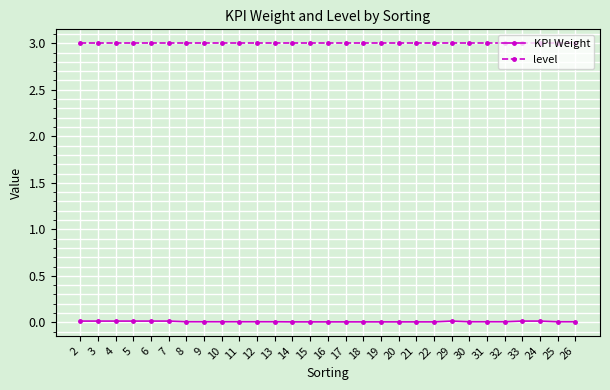

Which series has the widest spread of values?

KPI Weight